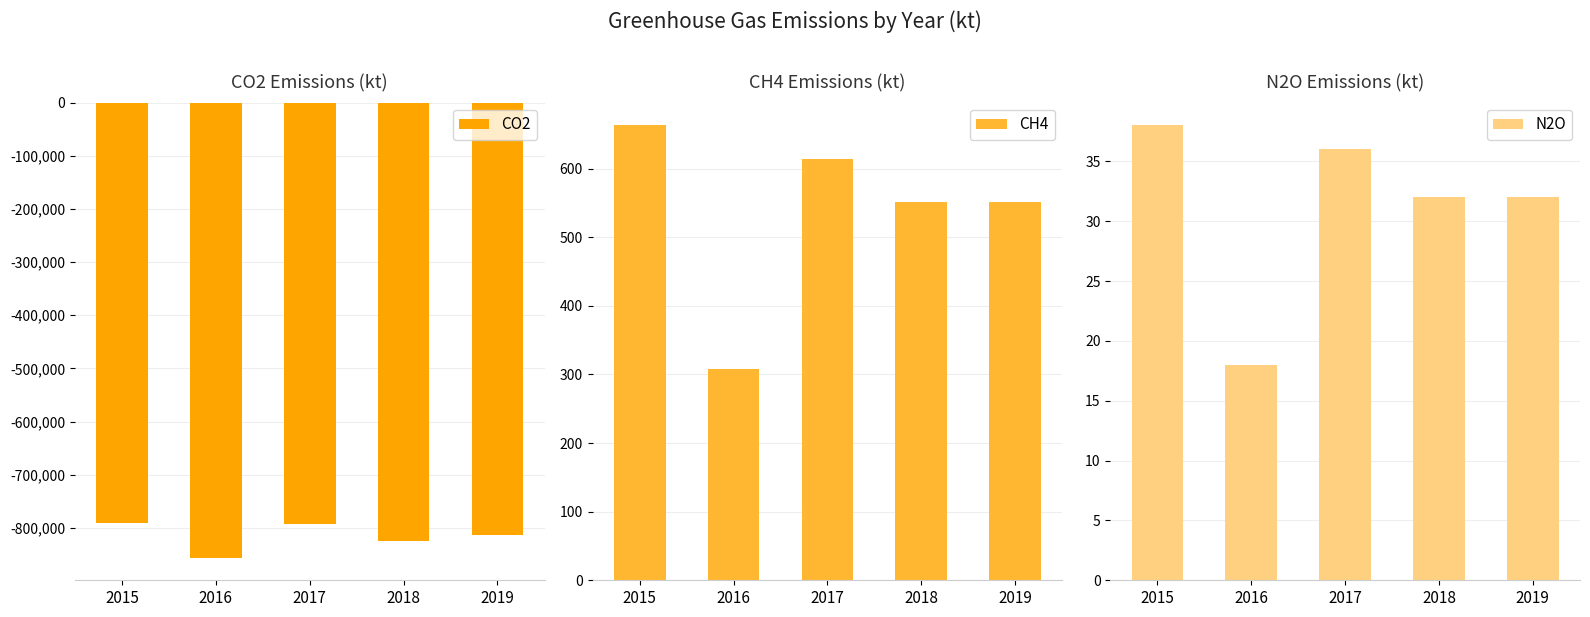

What are all the series names shown in the legend?

CO2, CH4, N2O